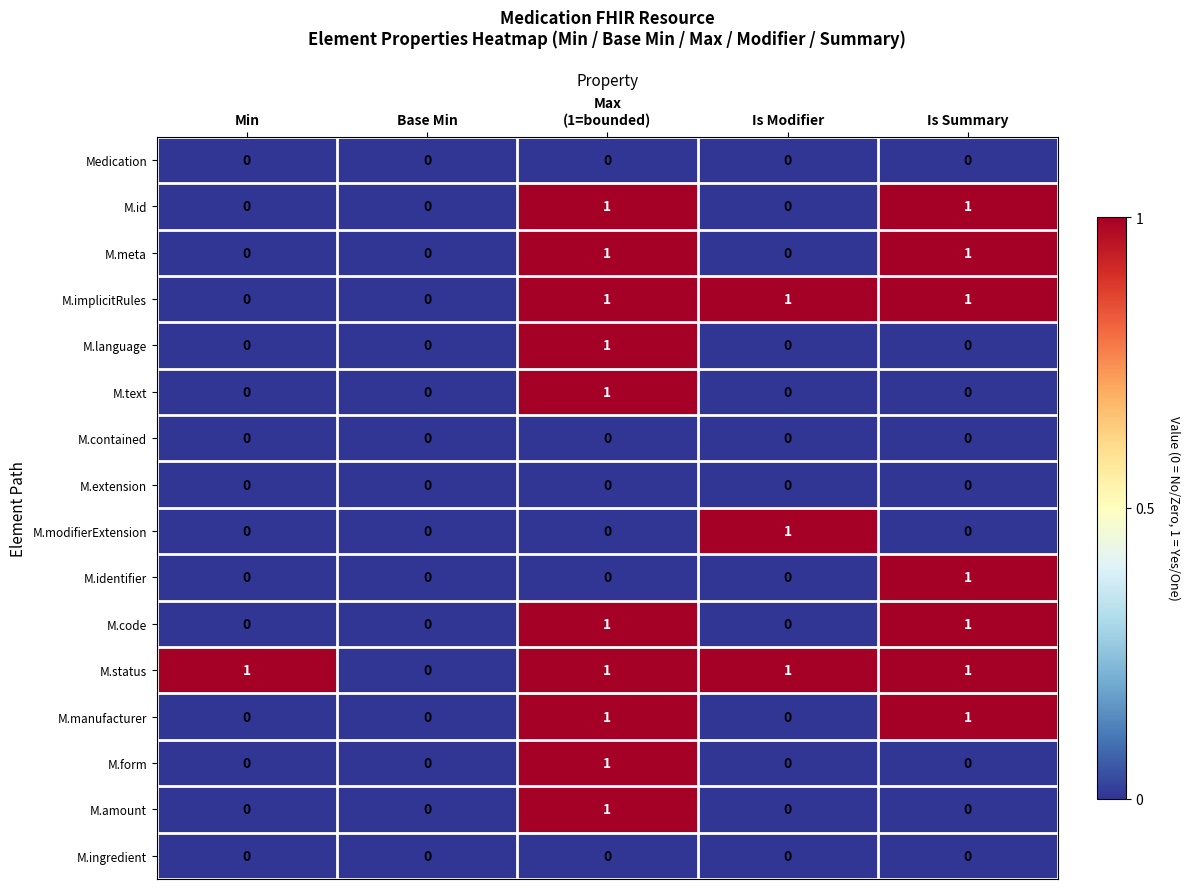

Count the M.identifier values in the range 0 to 1.

5